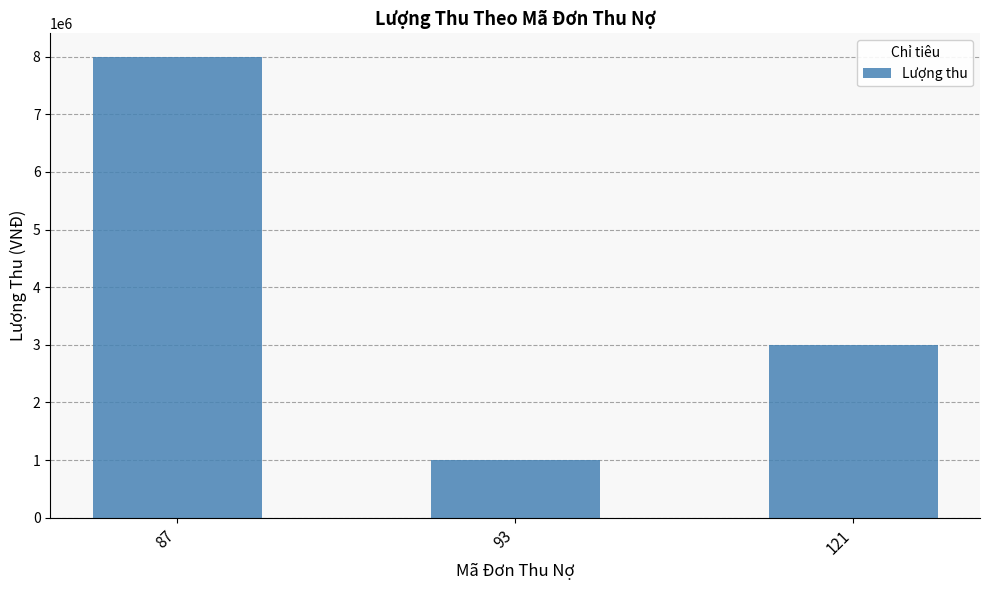

How many series are shown in this chart?

1